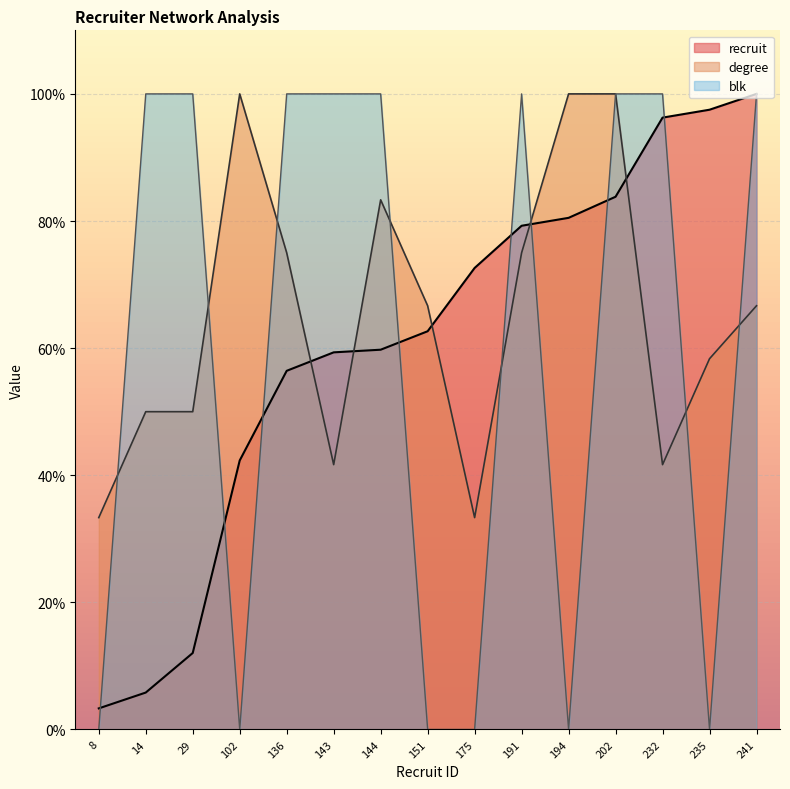

What is the difference between the recruit values at 144 and 232?

36.5